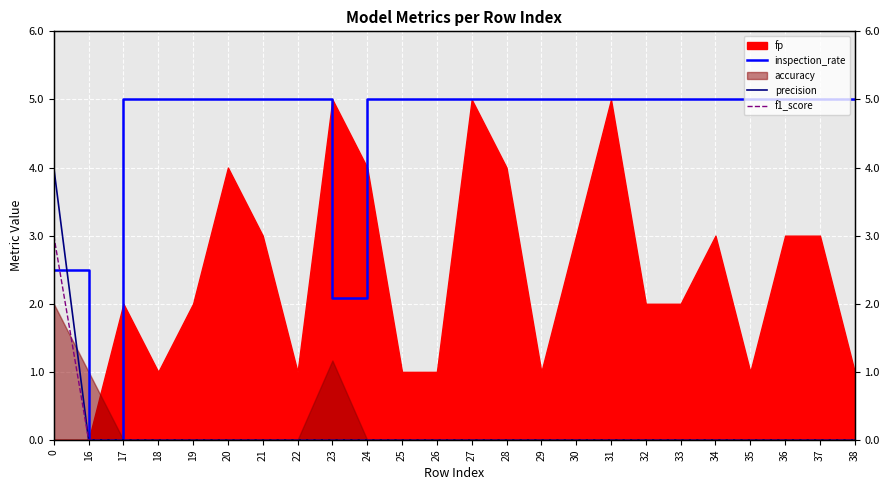

Is it true that precision equals 0.0 at 26?

True